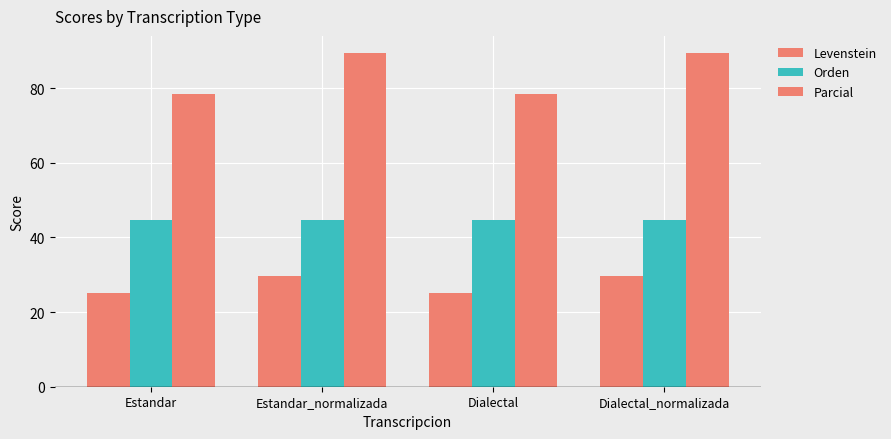

Which series has the largest total across all categories?

Parcial